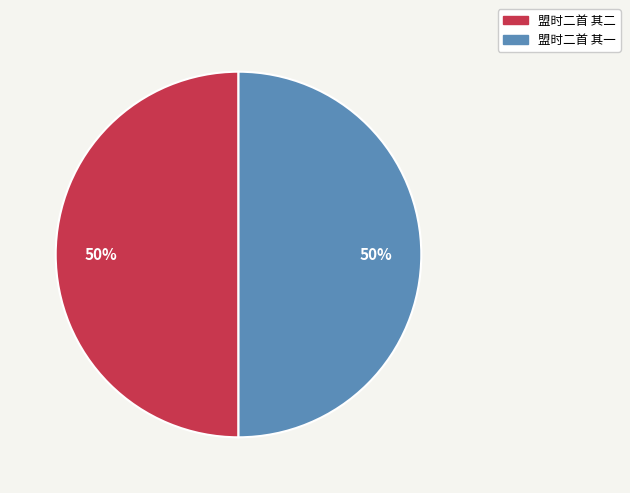

How many segments does this pie chart have?

2